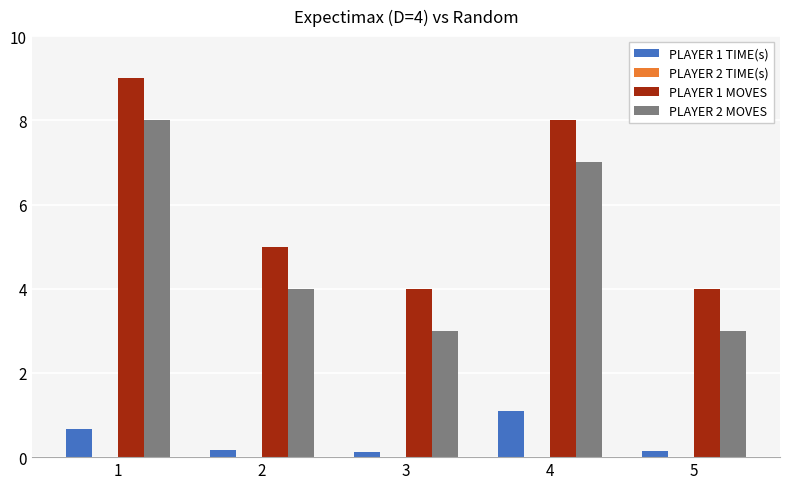

How many categories are shown in the chart?

5